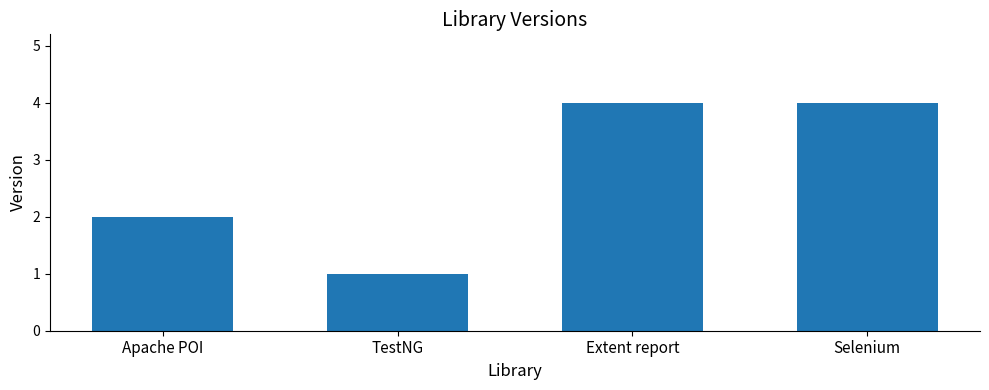

Reading left to right, what are all the values shown in this chart?

2	1	4	4